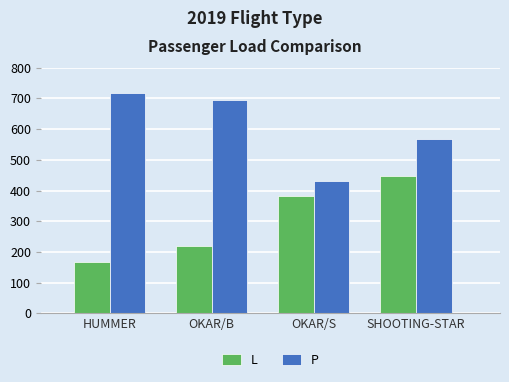

What is the average value of the P series?

604